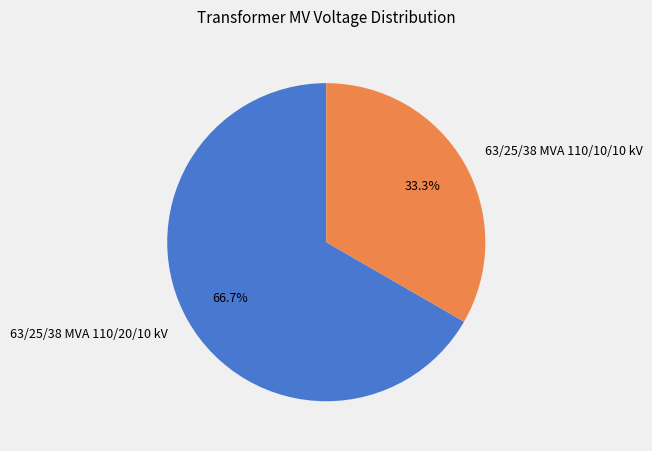

Is there a majority slice in this chart?

Yes